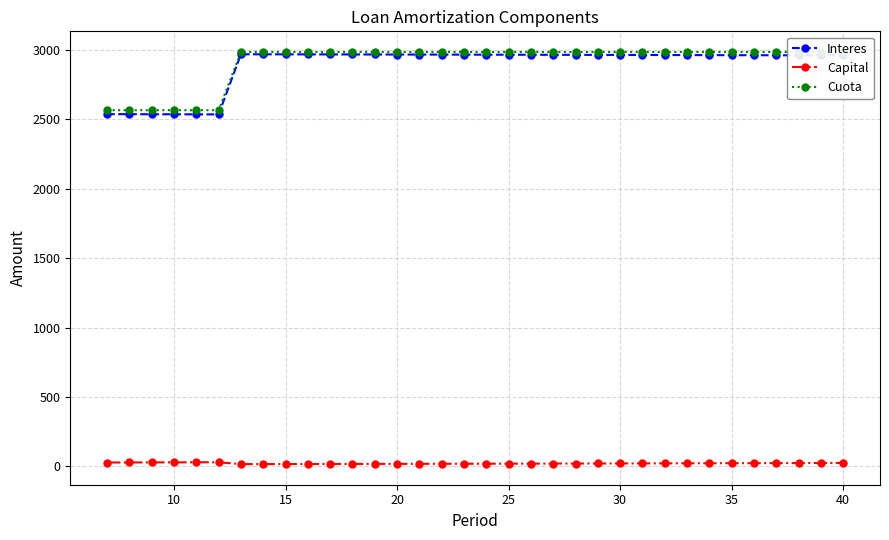

Reading right to left, what are all the values shown in this chart?

Interes: 2959.0	2959.4	2959.7	2960.1	2960.4	2960.8	2961.2	2961.5	2961.8	2962.2	2962.5	2962.8	2963.1	2963.4	2963.7	2964.0	2964.3	2964.6	2964.9	2965.2	2965.5	2965.7	2966.0	2966.3	2966.5	2966.8	2967.1	2967.3	2534.5	2534.8	2535.2	2535.6	2536.0	2536.3
Capital: 25.1	24.7	24.3	24.0	23.6	23.3	22.9	22.6	22.3	21.9	21.6	21.3	21.0	20.7	20.4	20.1	19.8	19.5	19.2	18.9	18.6	18.3	18.1	17.8	17.5	17.3	17.0	16.8	30.2	29.8	29.4	29.1	28.7	28.3
Cuota: 2984.1	2984.1	2984.1	2984.1	2984.1	2984.1	2984.1	2984.1	2984.1	2984.1	2984.1	2984.1	2984.1	2984.1	2984.1	2984.1	2984.1	2984.1	2984.1	2984.1	2984.1	2984.1	2984.1	2984.1	2984.1	2984.1	2984.1	2984.1	2564.7	2564.7	2564.7	2564.7	2564.7	2564.7